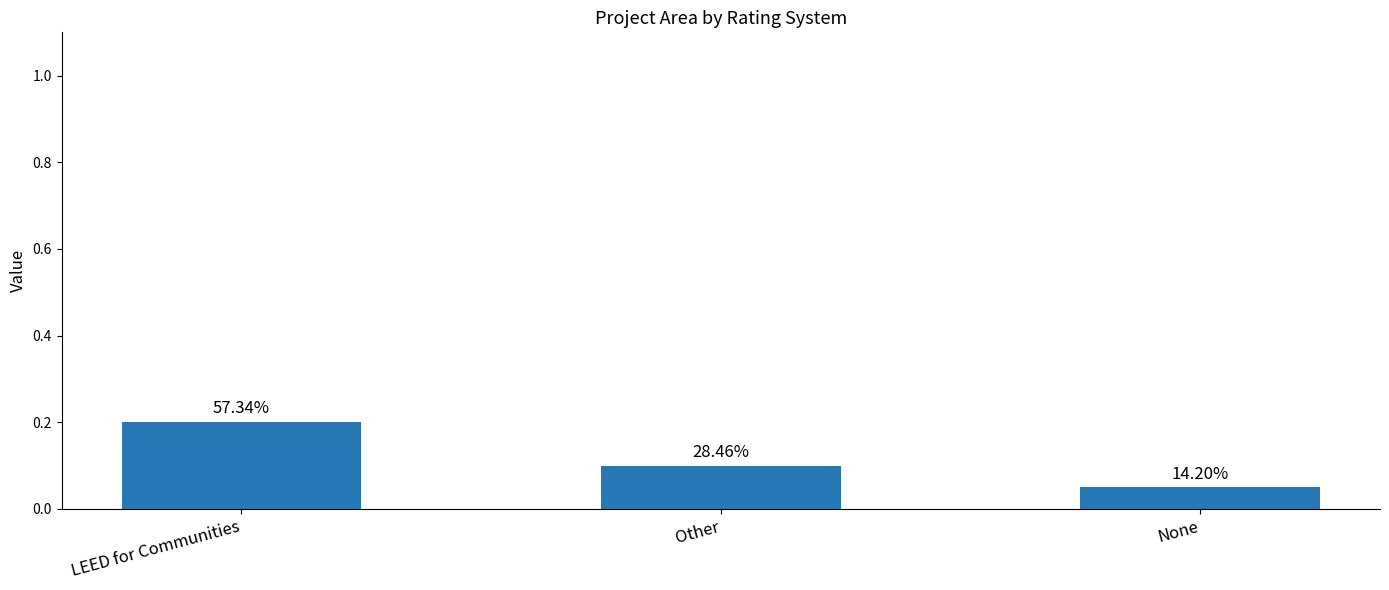

Between LEED for Communities and None, which is larger?

LEED for Communities